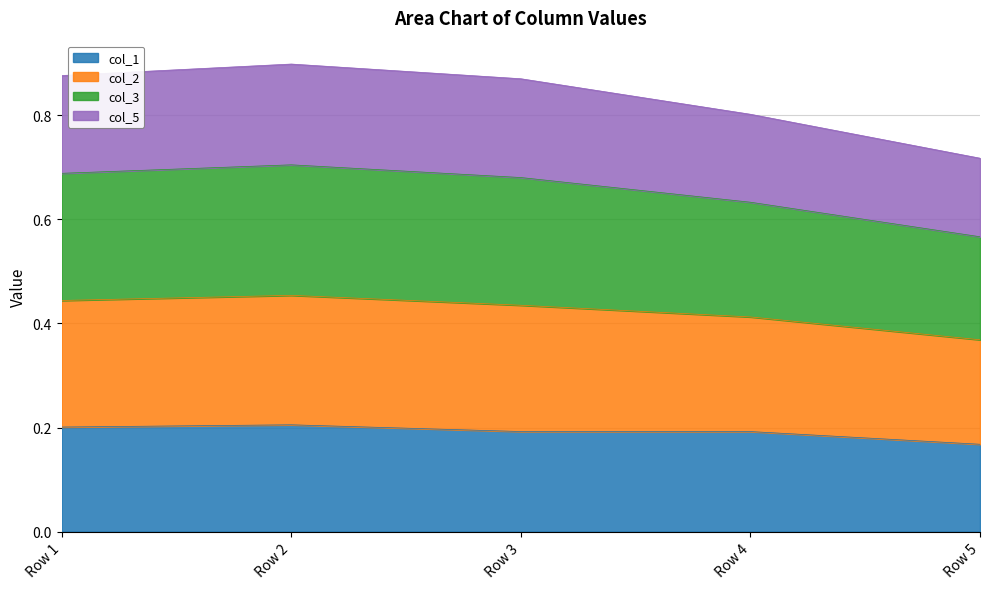

Which series has the largest total across all categories?

col_2